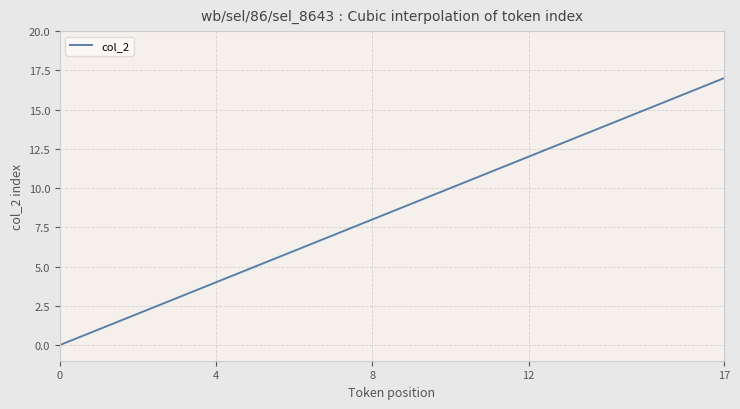

What is the difference between the maximum and minimum values?

17.0